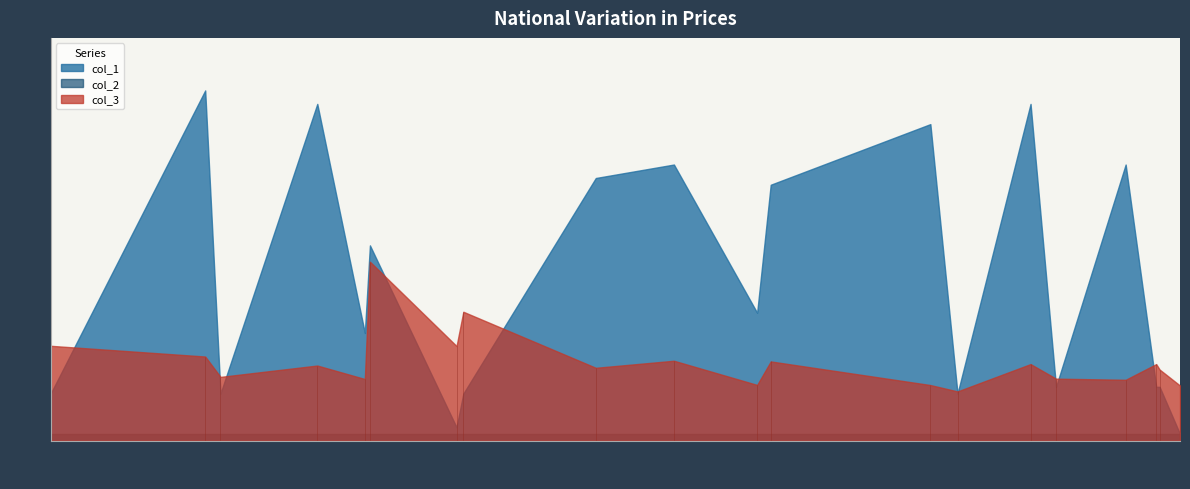

True or false: col_3 and col_2 cross at least once.

False